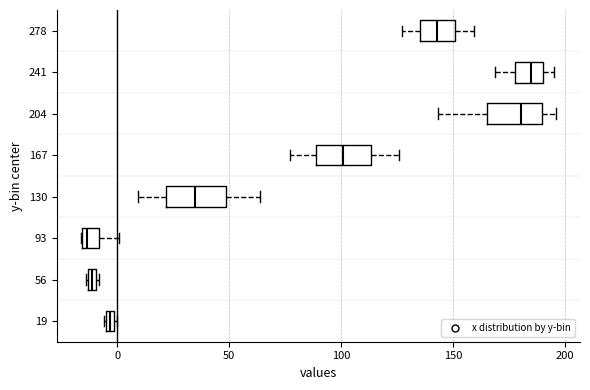

Where is the right edge of the box at y = 241 on the x-axis? The values are not printed on the chart, so give them approximately, as read against the axis.

190